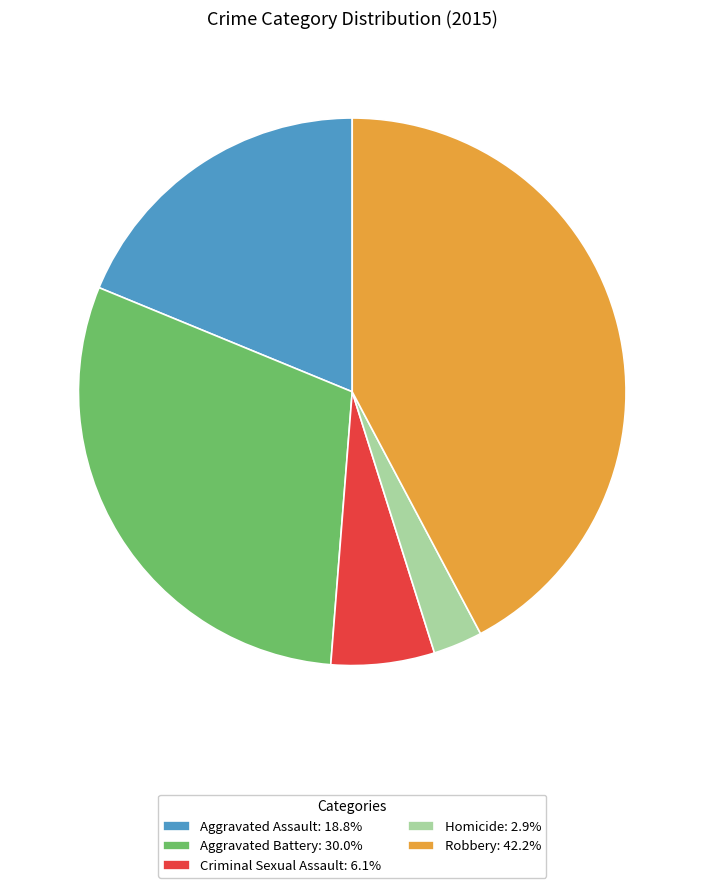

What is the ratio of the value at Aggravated Battery to the value at Robbery?

0.7